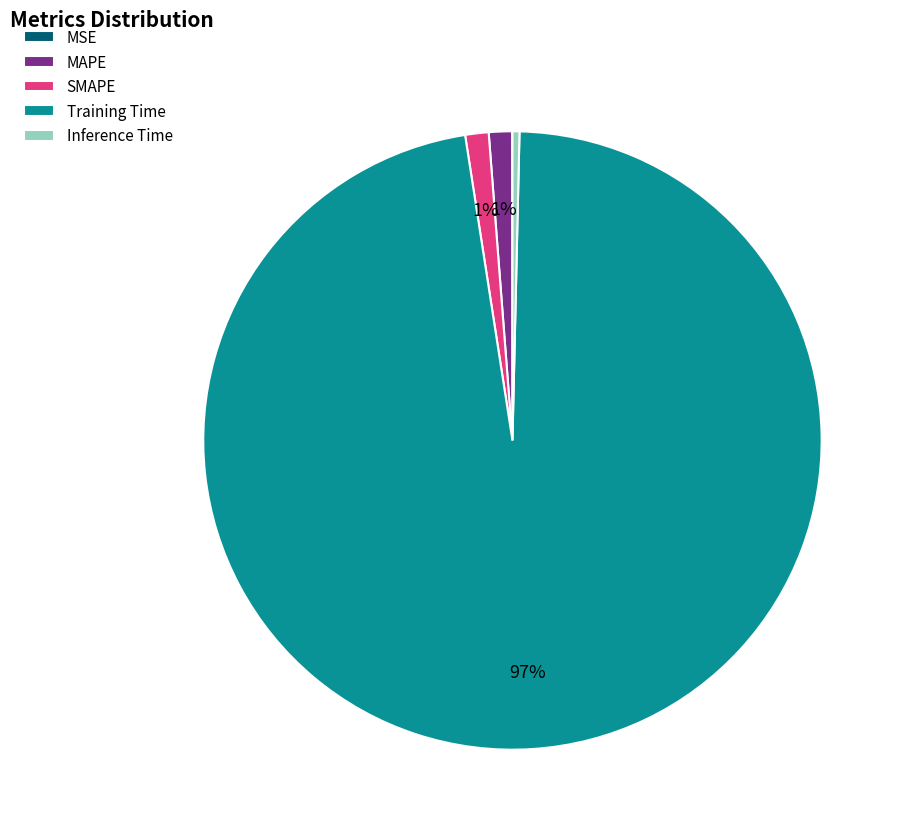

The SMAPE slice represents 1% of the pie. True or false?

True